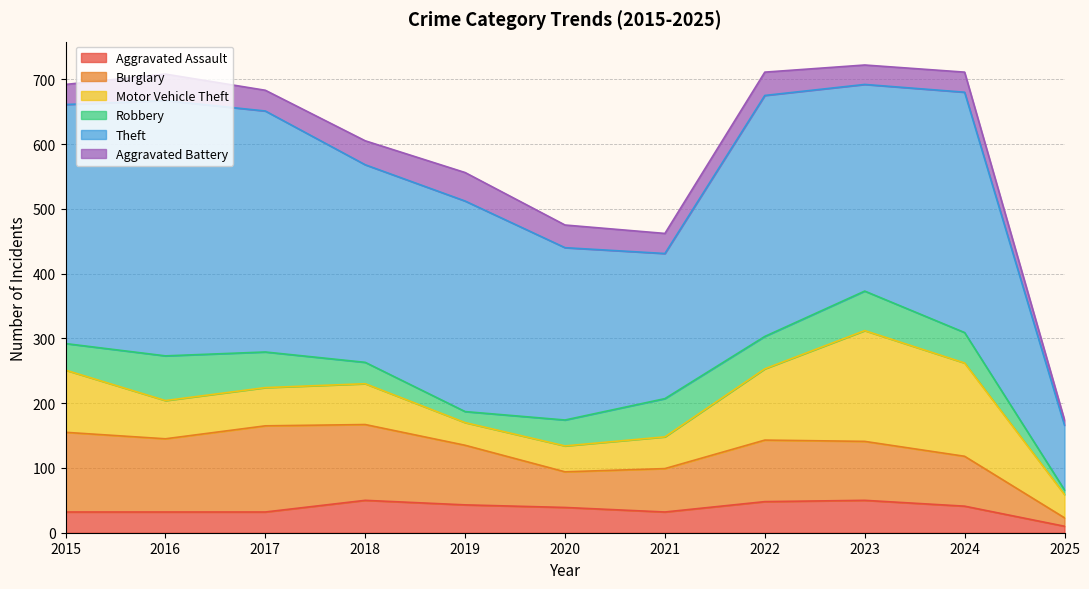

What is the smallest value displayed?

7